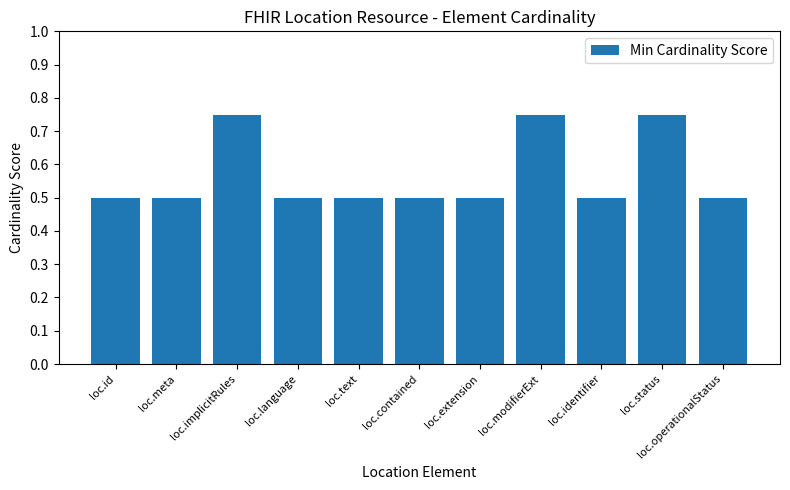

What is the smallest value displayed?

0.5